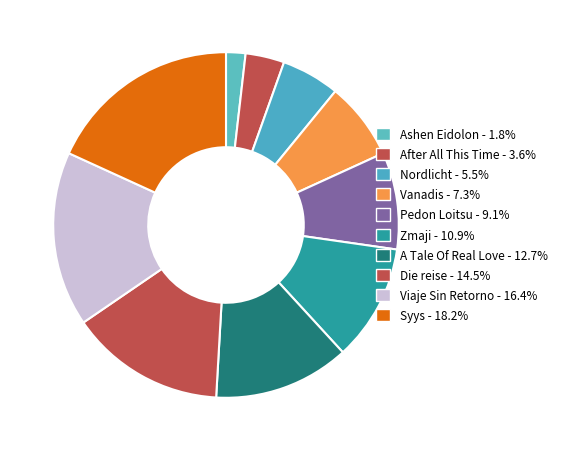

To the nearest percent, what is the difference between the Ashen Eidolon and Nordlicht slice percentages?

4%